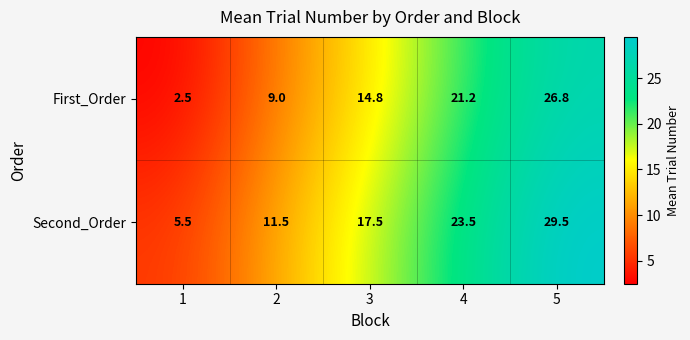

Which category has the lowest value across all series?

1